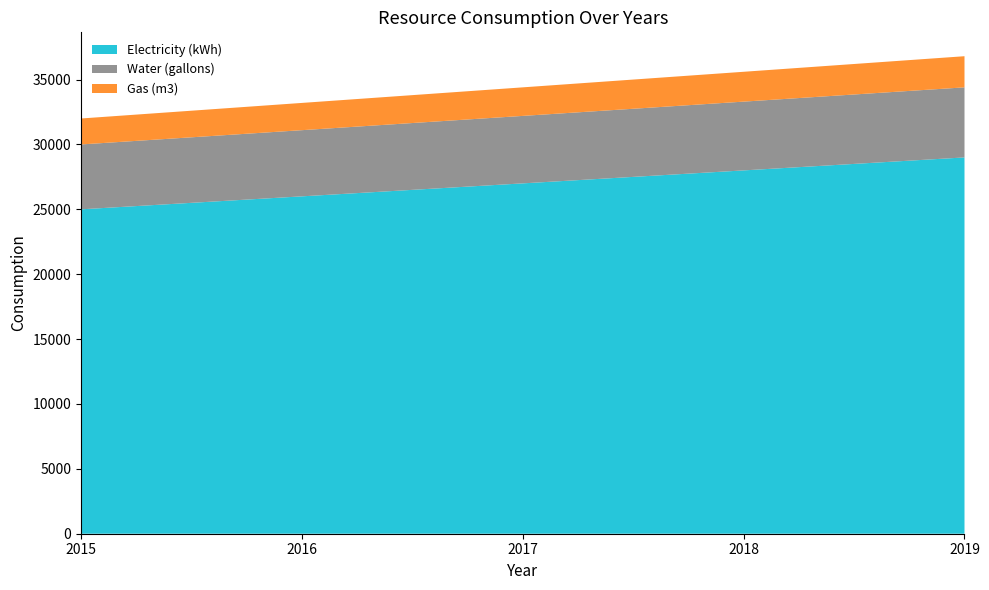

Reading left to right, what are all the values shown in this chart?

Electricity (kWh): 25000	26000	27000	28000	29000
Water (gallons): 5000	5100	5200	5300	5400
Gas (m3): 2000	2100	2200	2300	2400